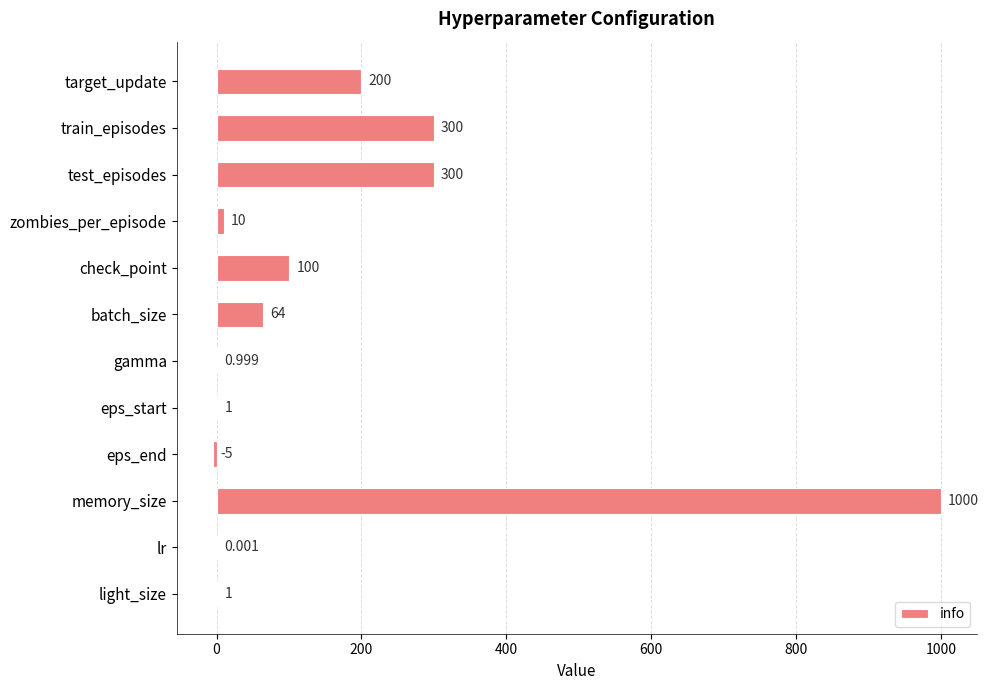

Which category has the highest value across all series?

memory_size